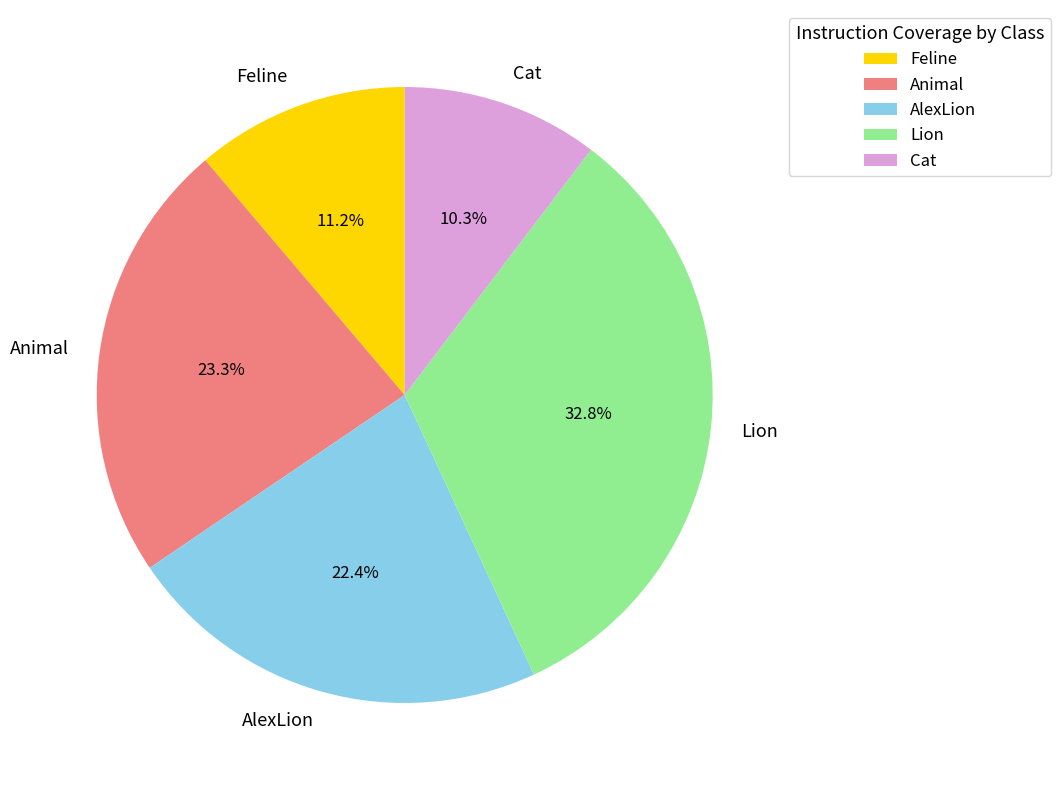

True or false: Feline accounts for 11% of the total.

True